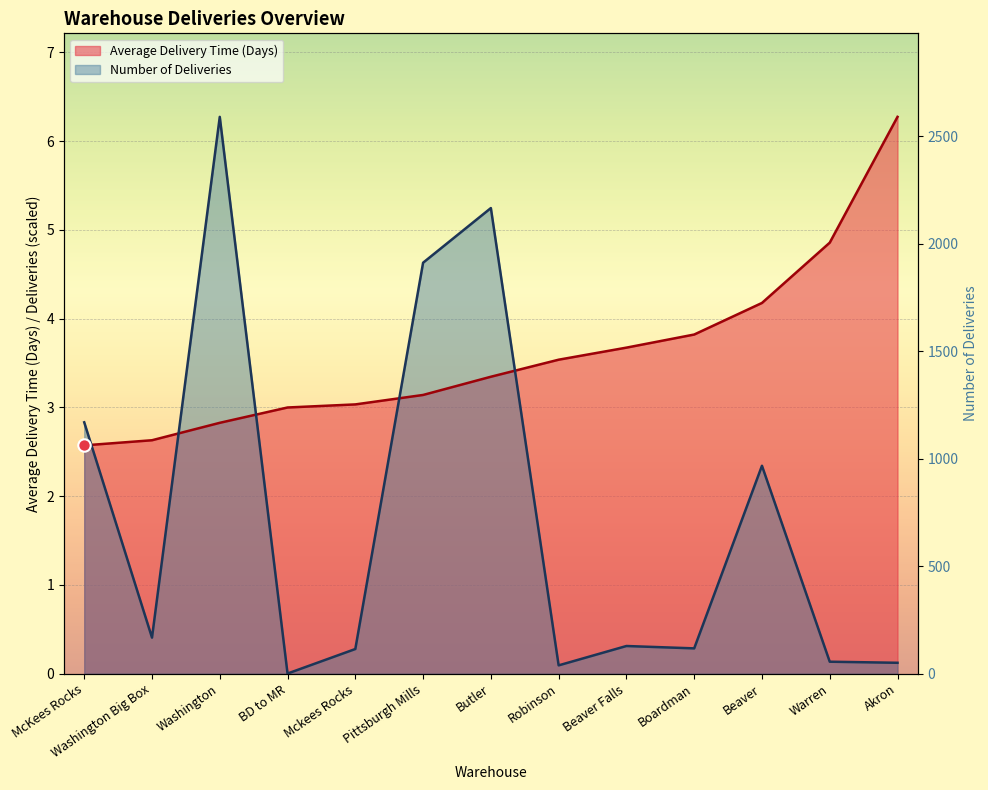

At which category is the sum across all series the highest?

Washington